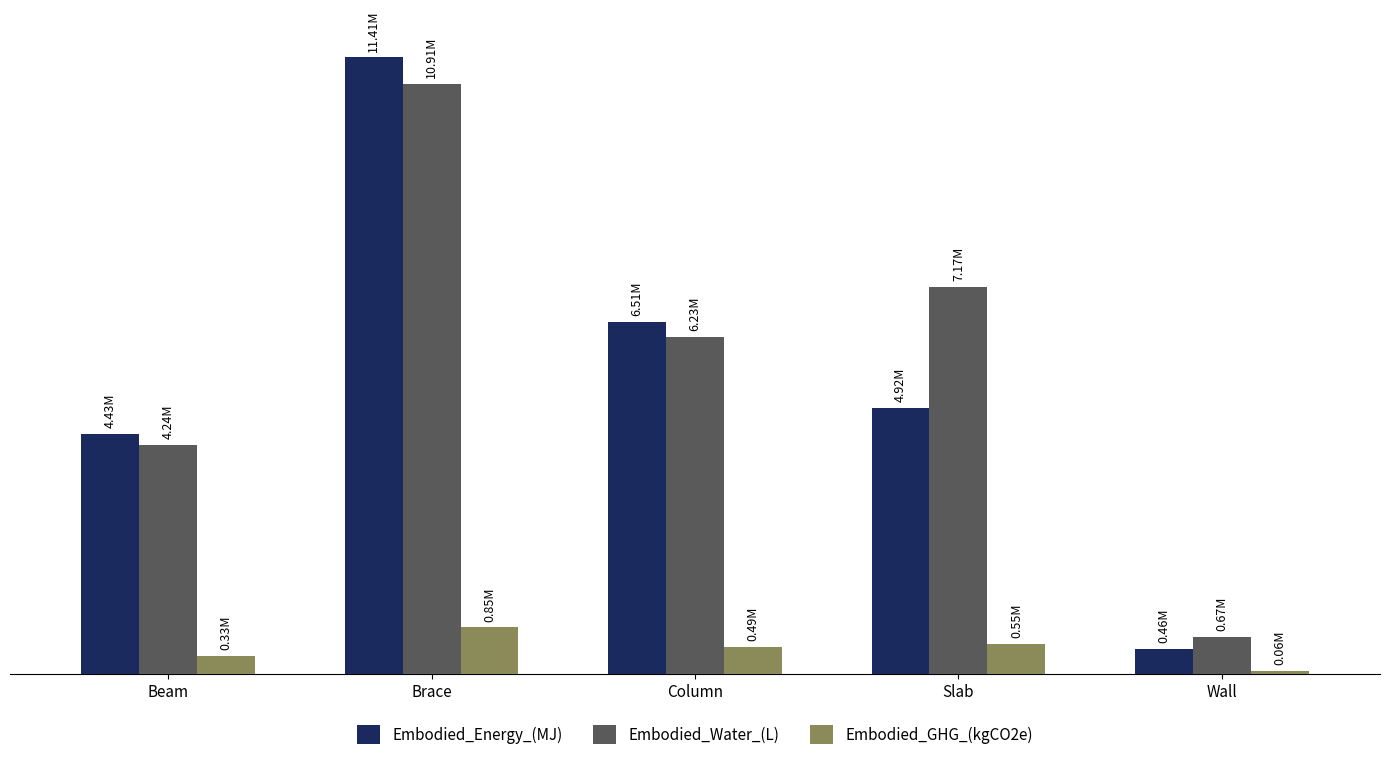

What is the maximum value shown in the chart?

11407951.2